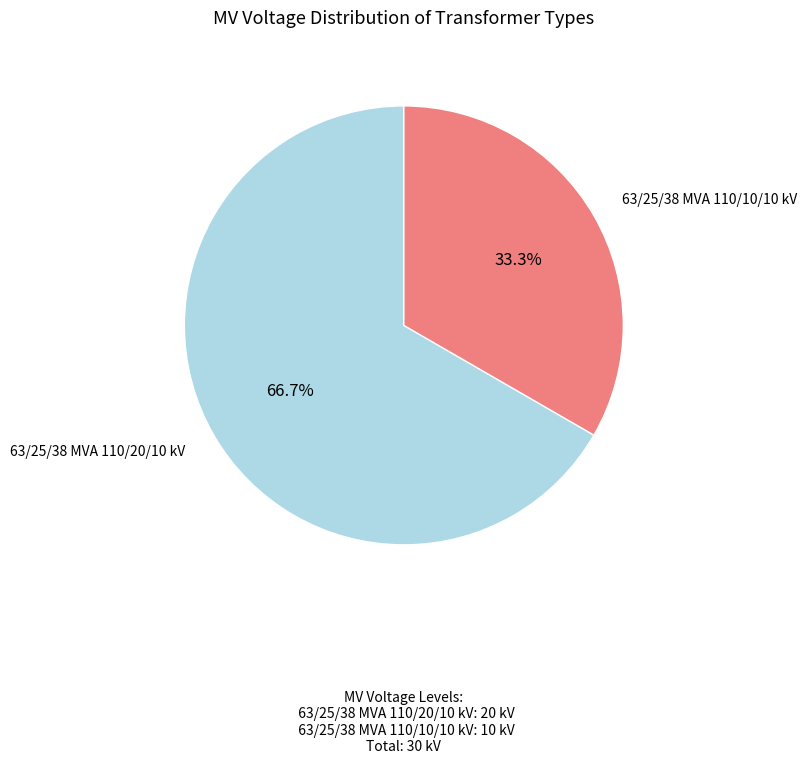

Does any single category account for the majority?

Yes